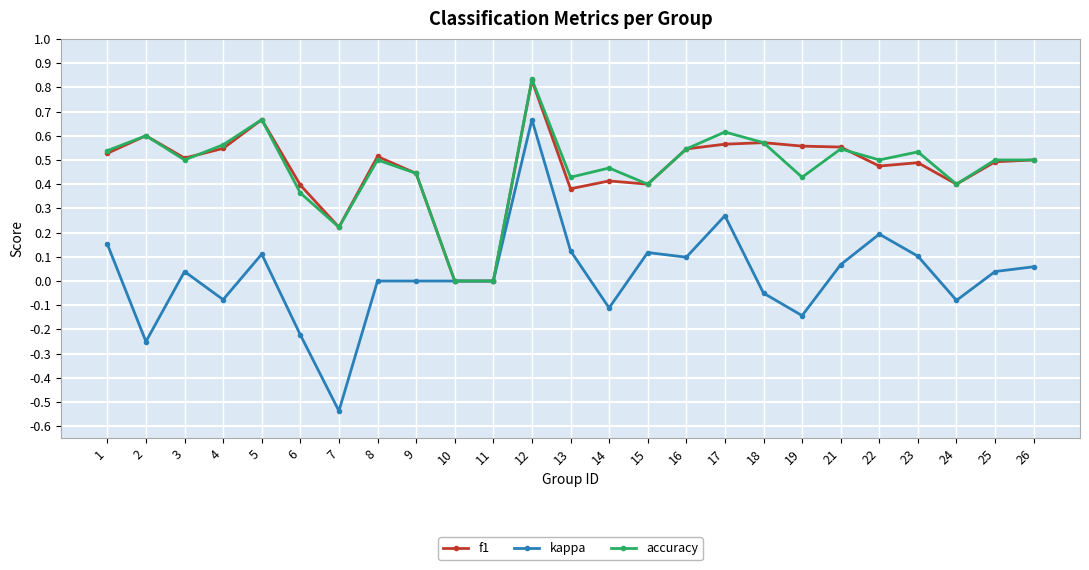

What are all the series names shown in the legend?

f1, kappa, accuracy